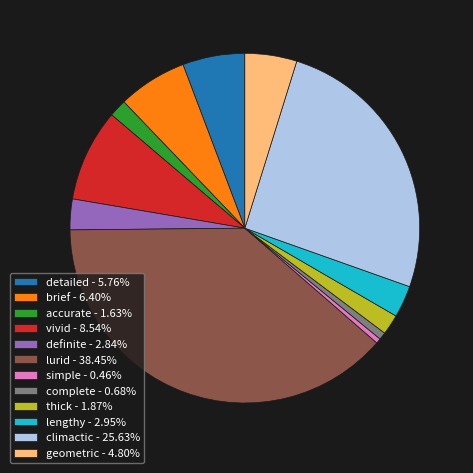

Combined, do accurate - 1.63% and lengthy - 2.95% account for over 50%?

No